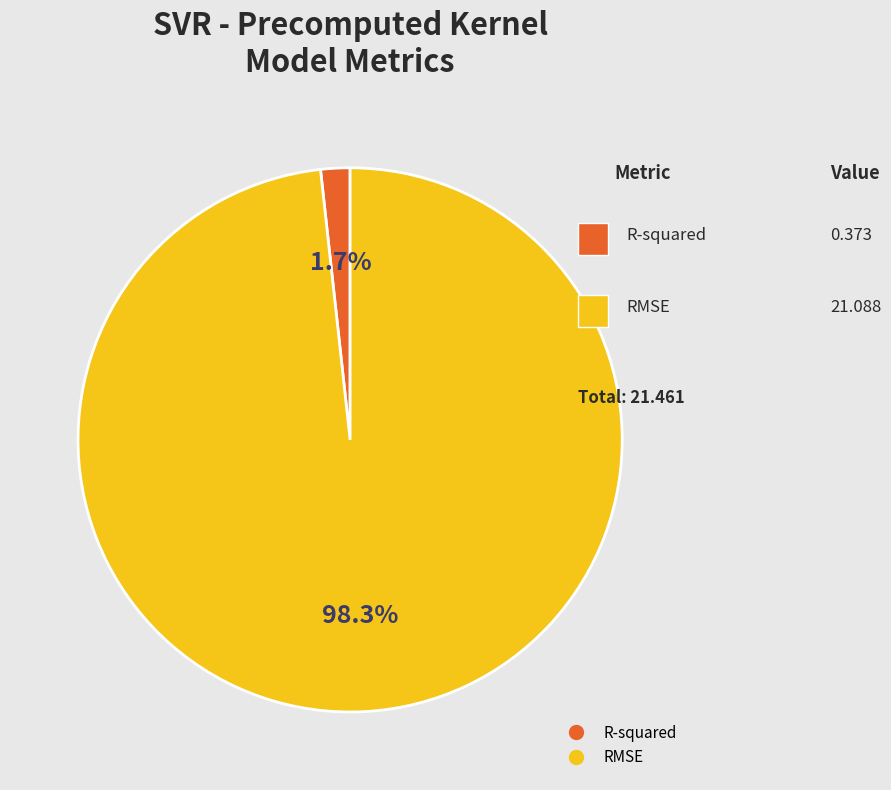

Which category has the smallest portion of the pie?

R-squared